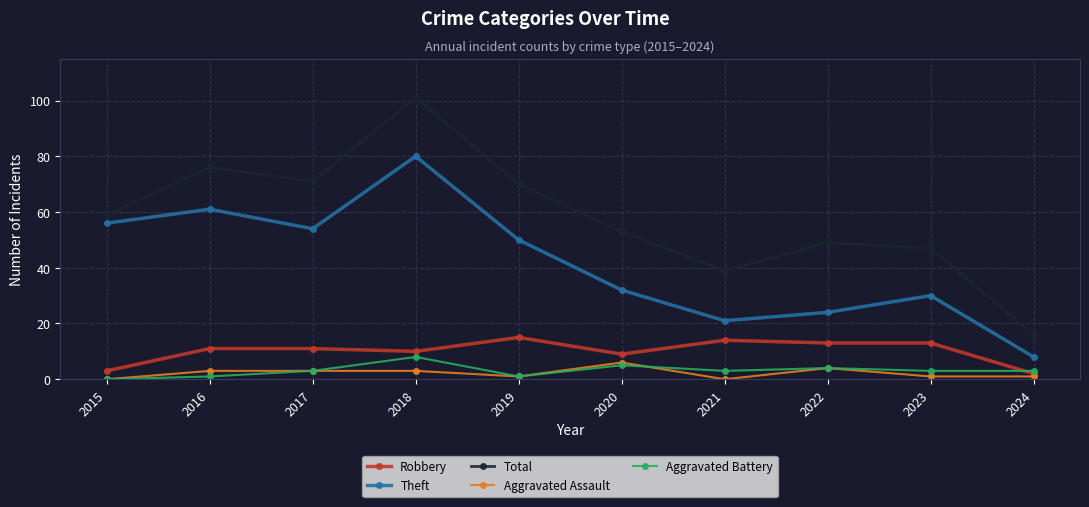

True or false: Total and Robbery intersect in this chart.

False